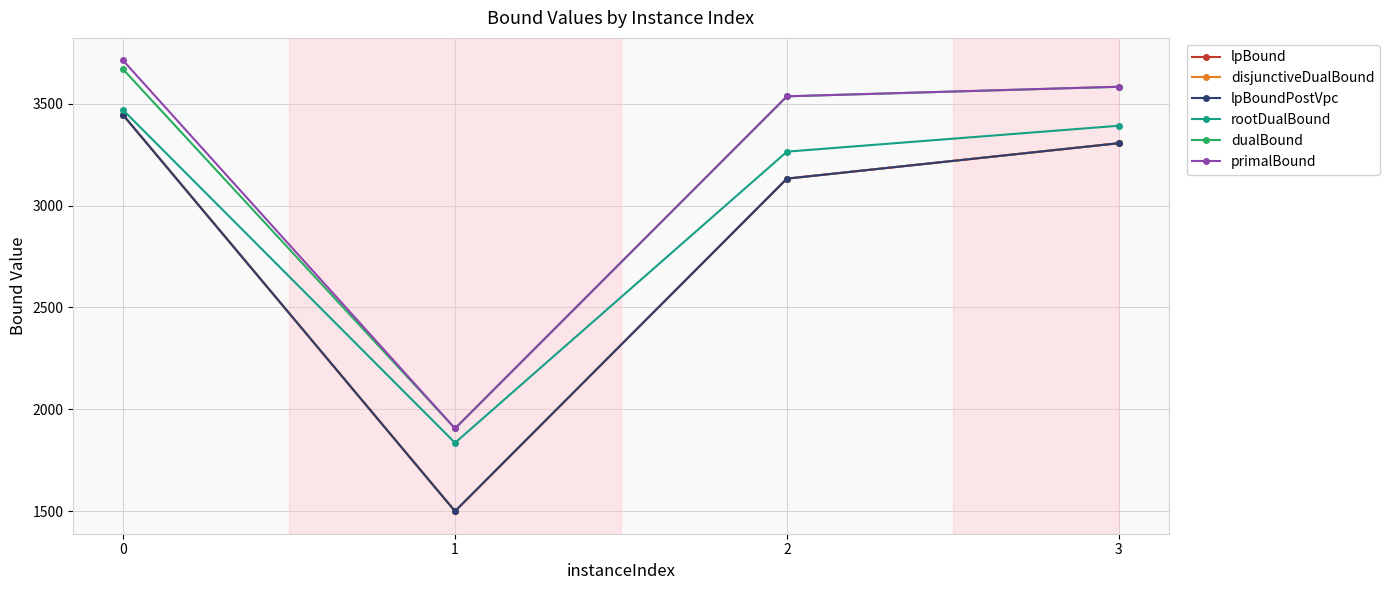

What is the value of the lpBoundPostVpc point at the 3rd from the left?

3132.1